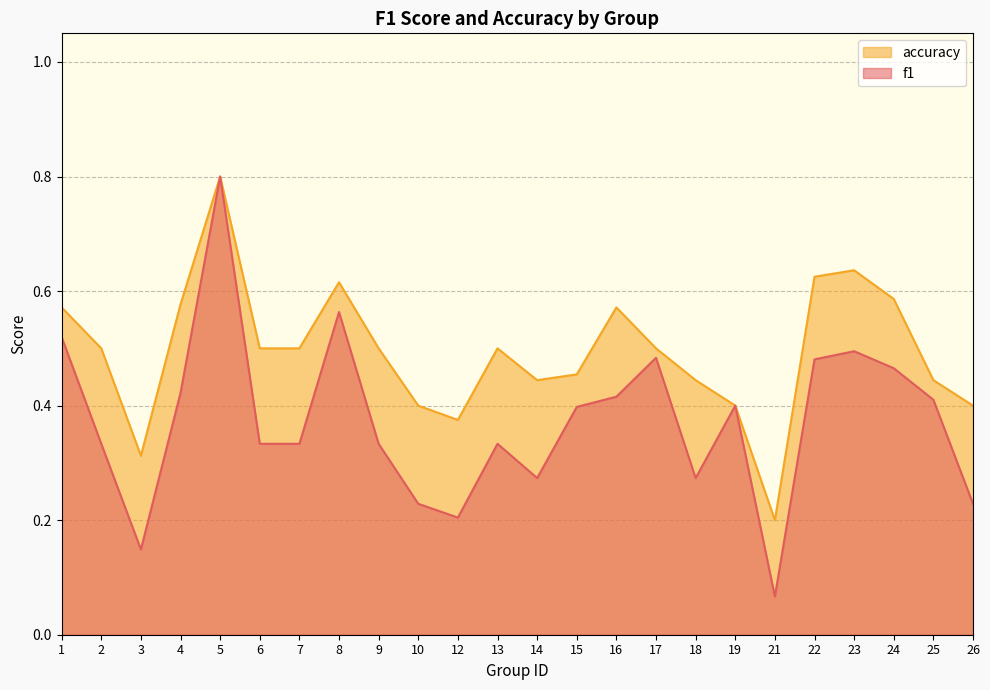

What is the total value across all series at 3?

0.5